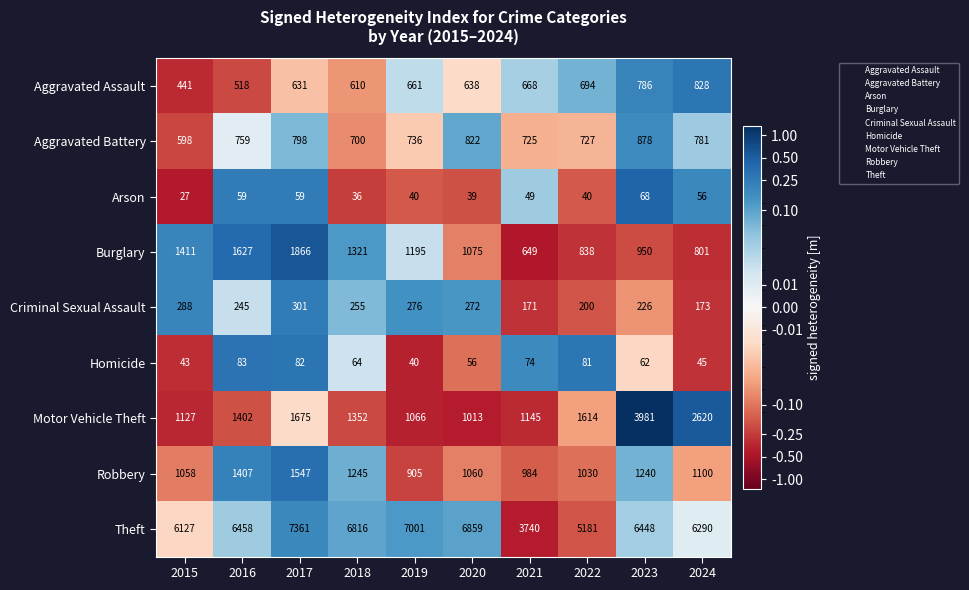

Is it true that Arson equals 27 at 2015?

True